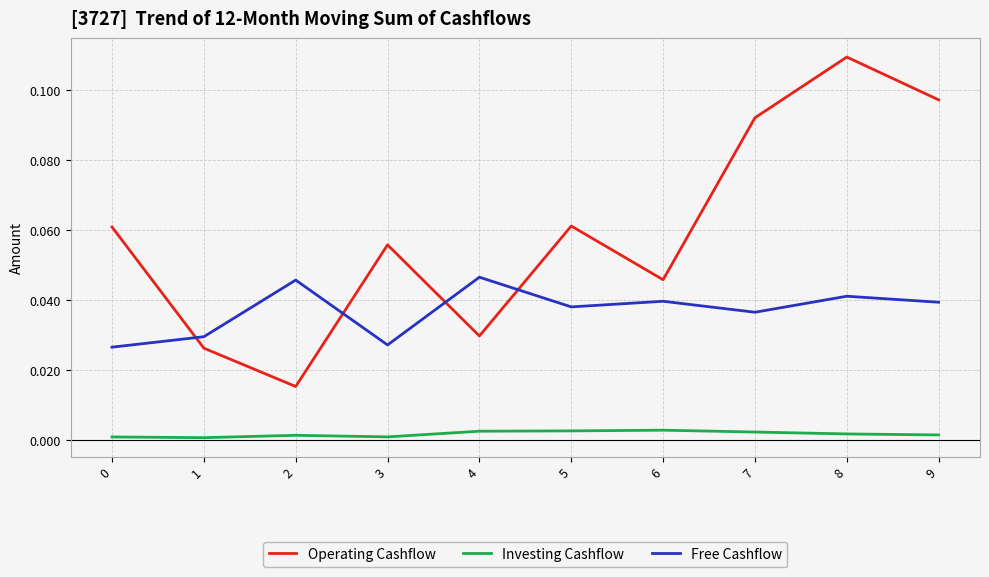

Count the Free Cashflow values in the range 0 to 1.

10